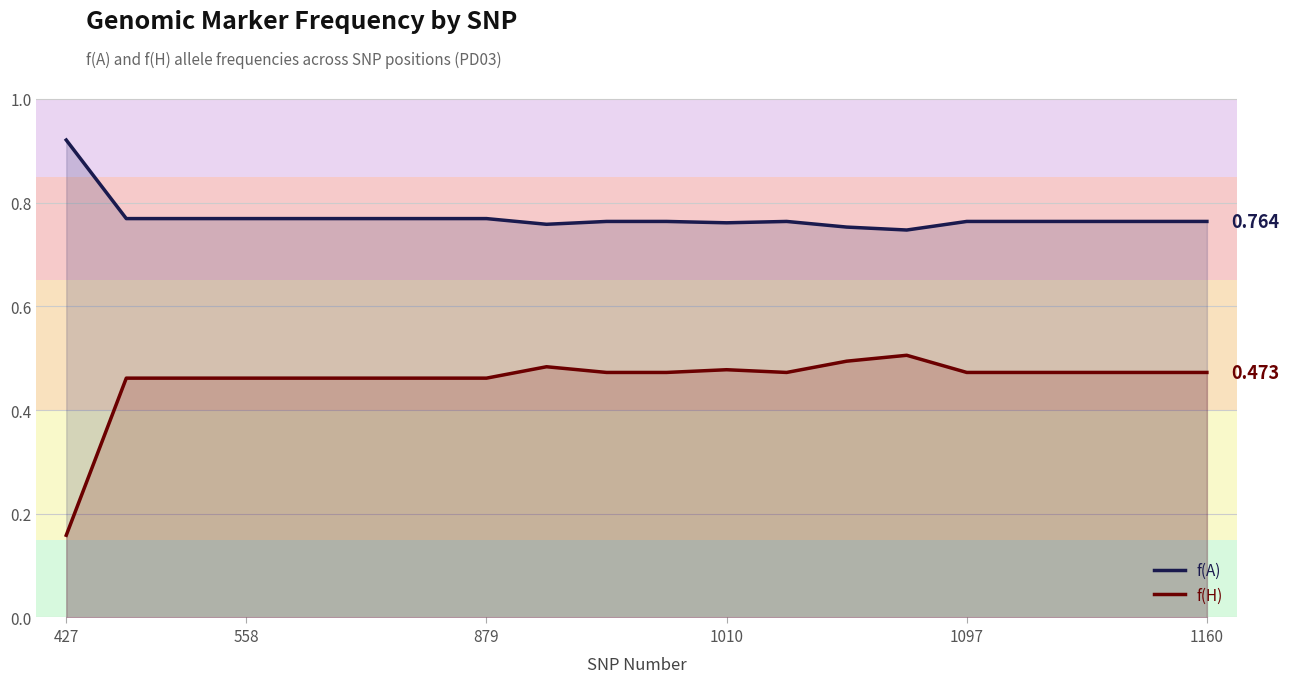

Rank the series by their maximum value, from highest to lowest.

f(A), f(H)